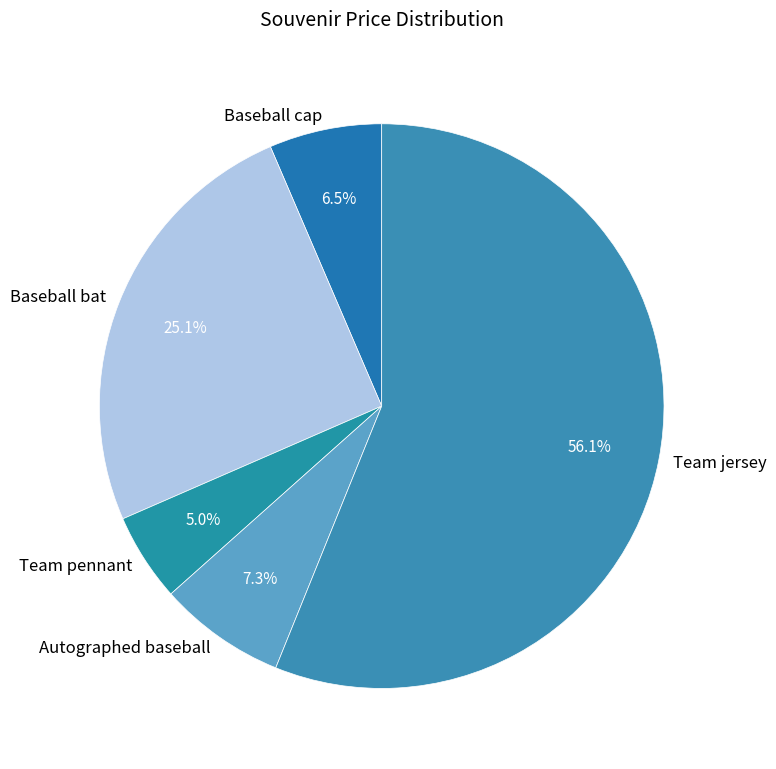

Does Team jersey account for over 50% of the chart?

Yes